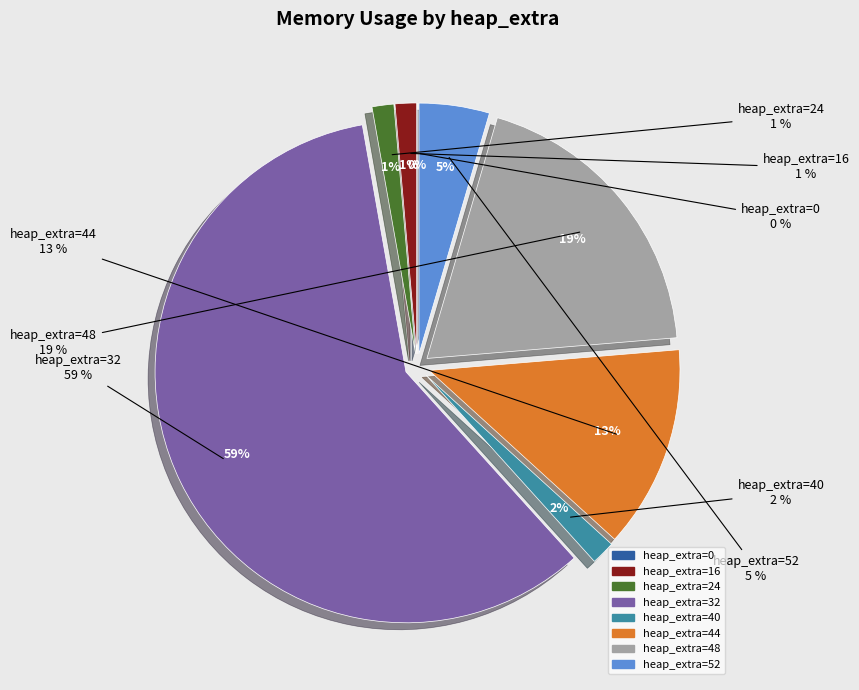

Rank the categories by value from lowest to highest.

0, 16, 24, 40, 52, 44, 48, 32